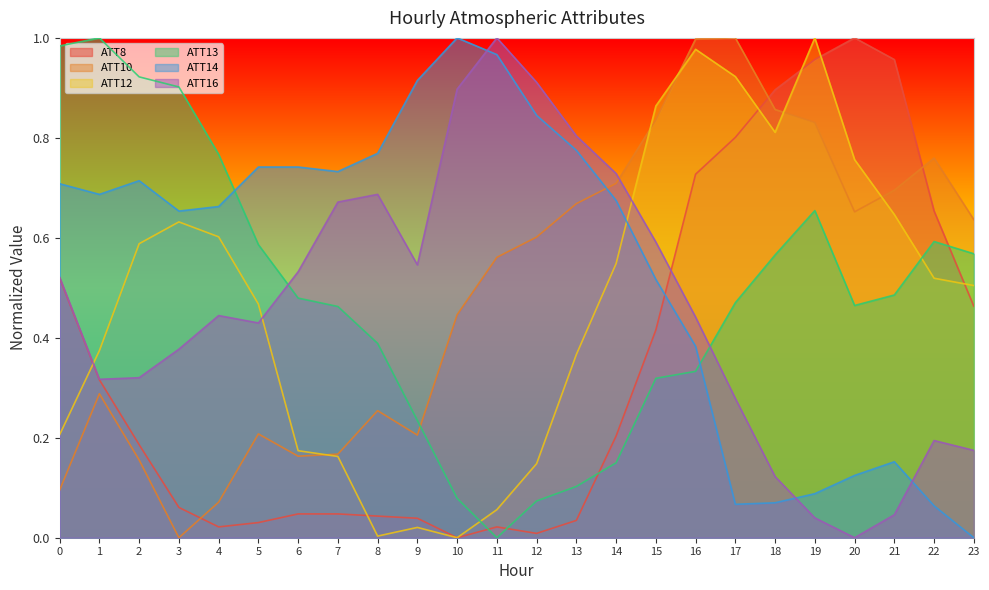

What is the value of the ATT12 point at the 5th from the left?

0.6